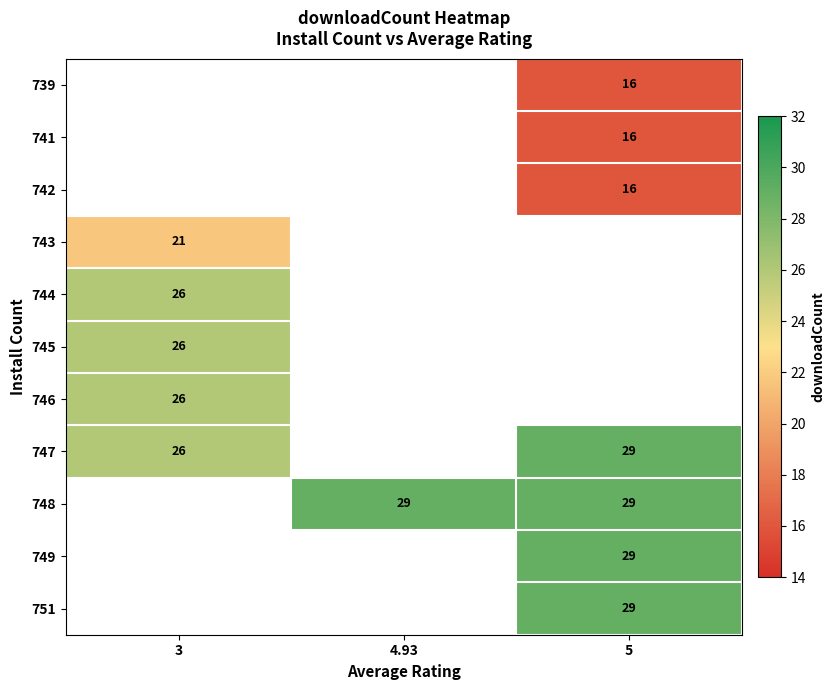

The 741 series shows 16 at 5. True or false?

True